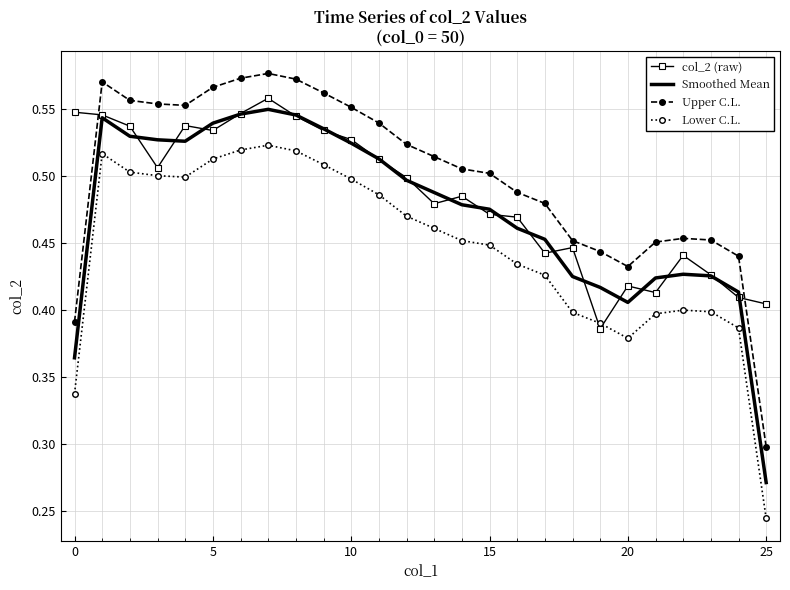

True or false: Upper C.L. and Lower C.L. cross at least once.

False